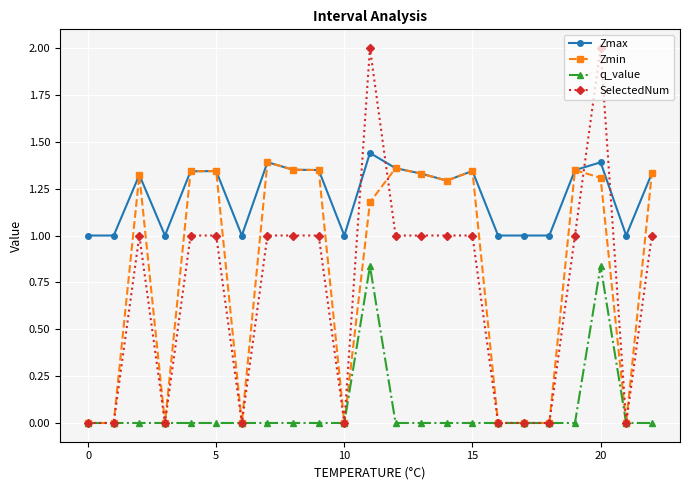

True or false: Zmax and q_value intersect in this chart.

False